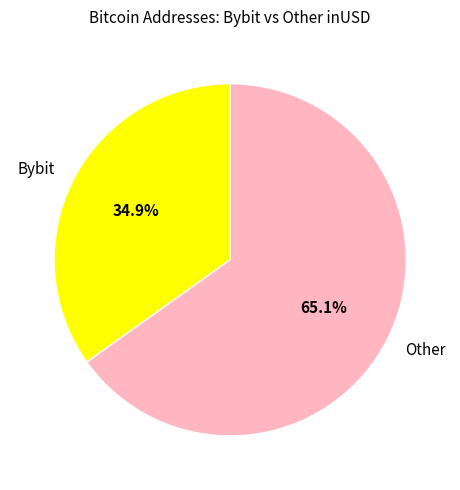

Rank the categories by value from lowest to highest.

Bybit, Other